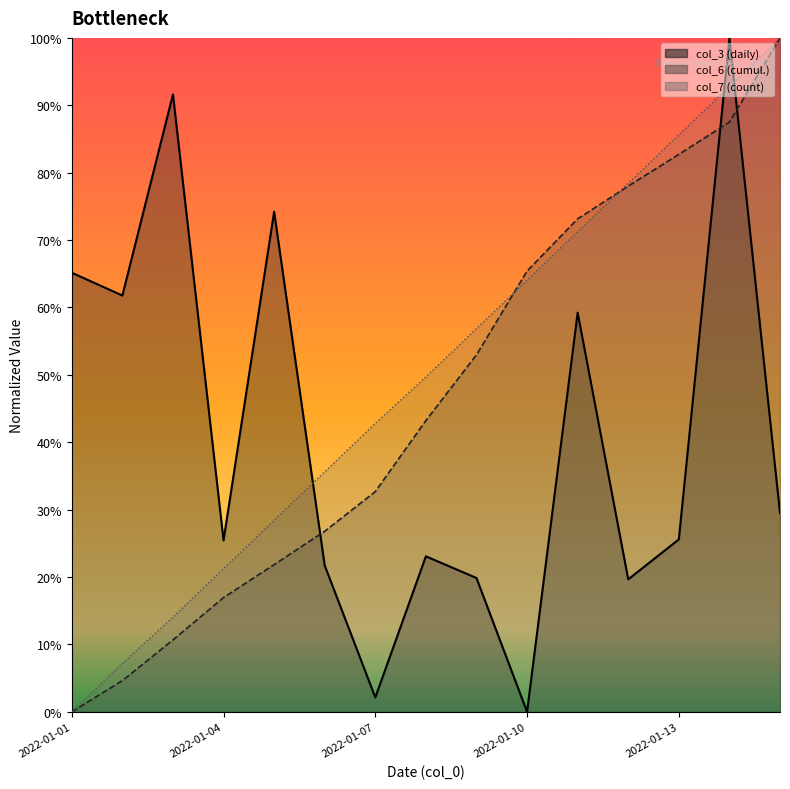

How many series are shown in this chart?

3